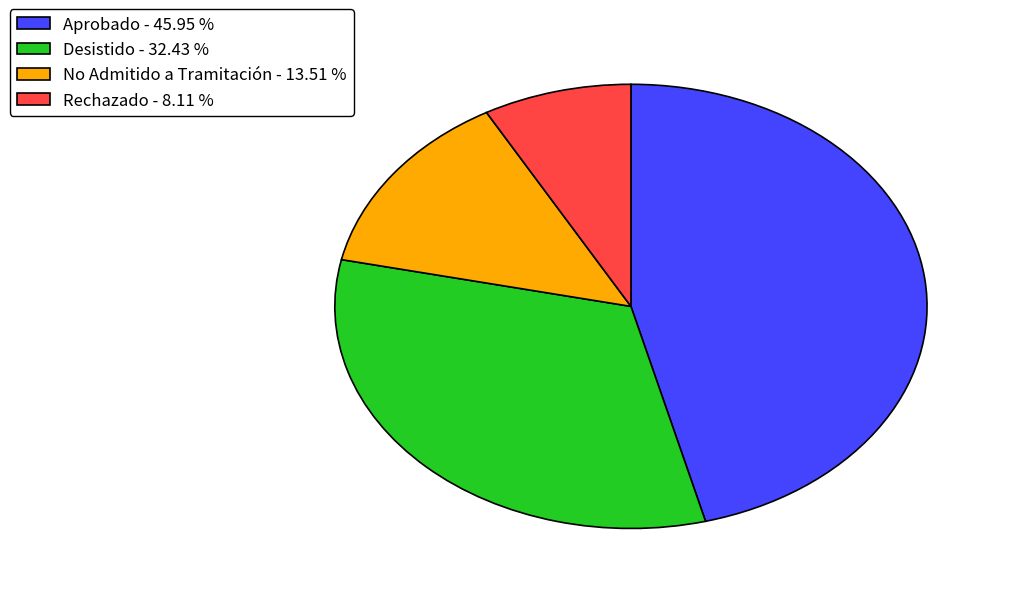

Count the number of slices in the pie.

4